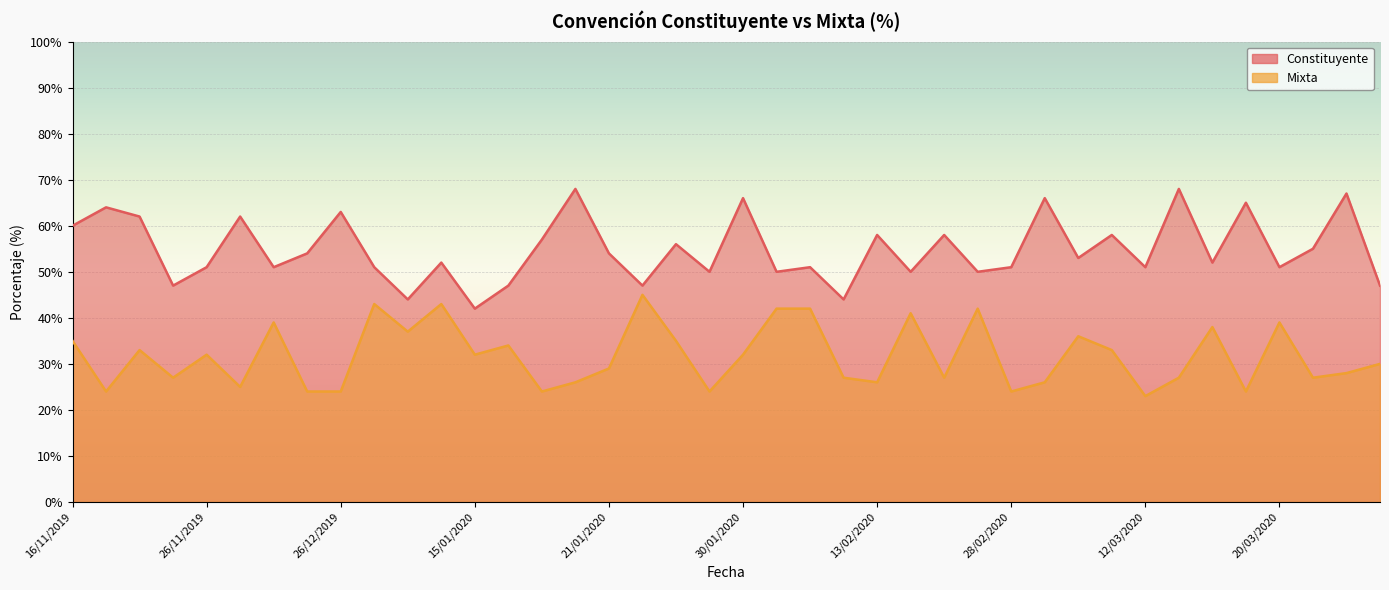

What is the total value across all series at 27/03/2020?

82